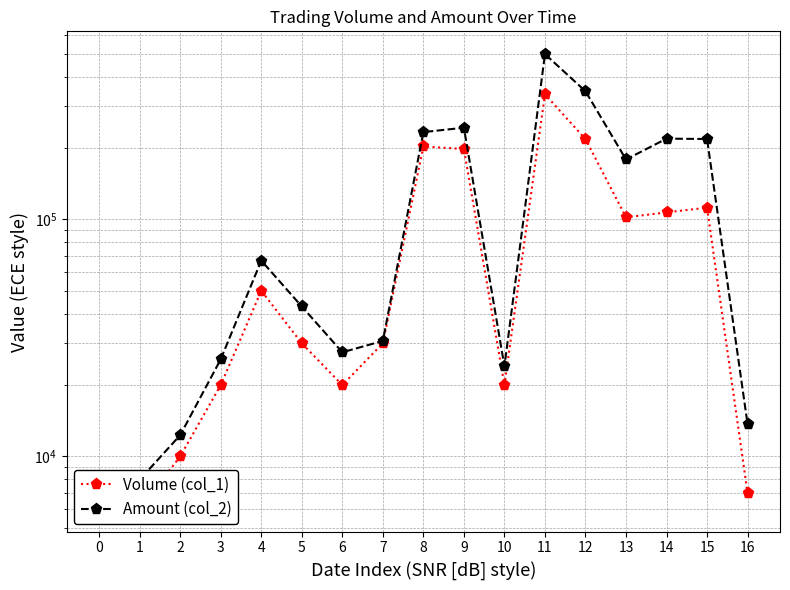

True or false: Volume (col_1) has a value of 74694 at 4.

False